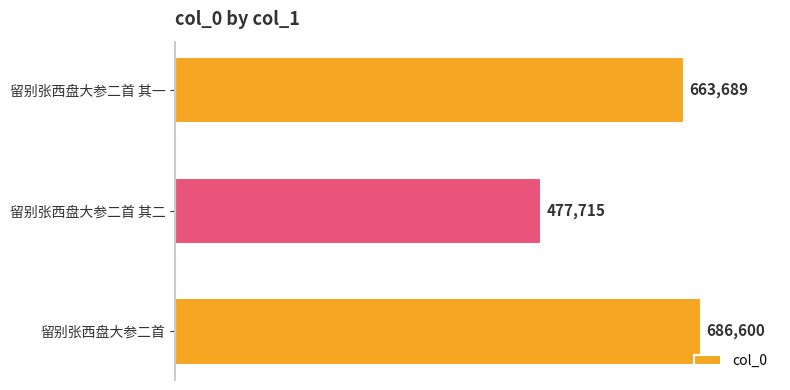

Reading bottom to top, list all the values displayed in this chart.

686600	477715	663689